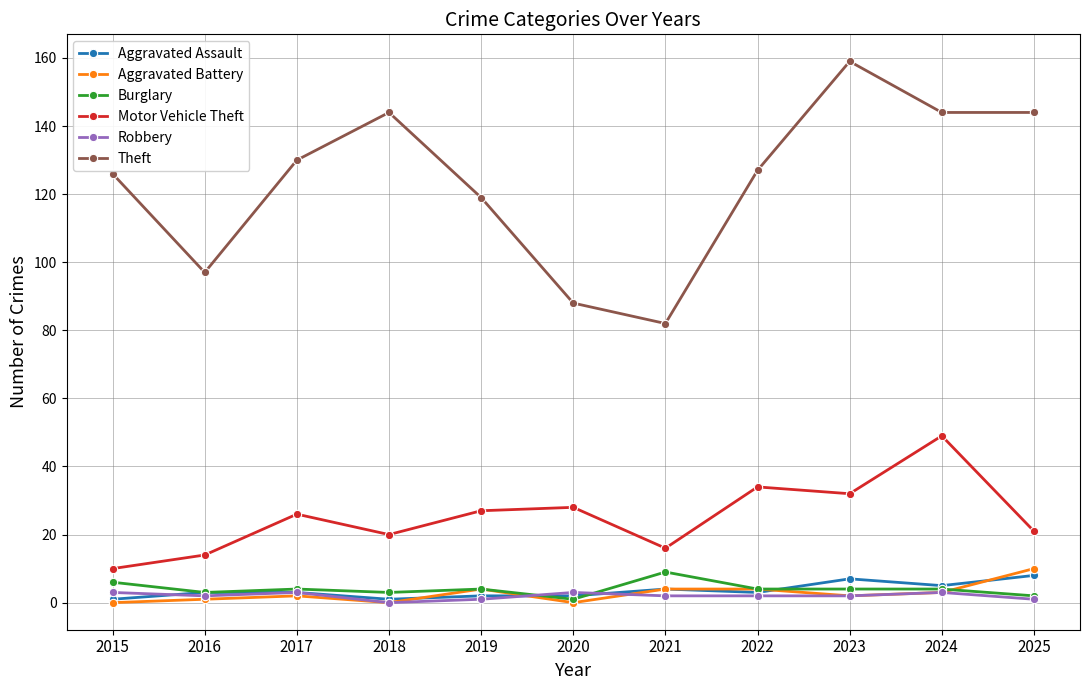

True or false: Motor Vehicle Theft has more than 1 points higher than both neighbors.

True